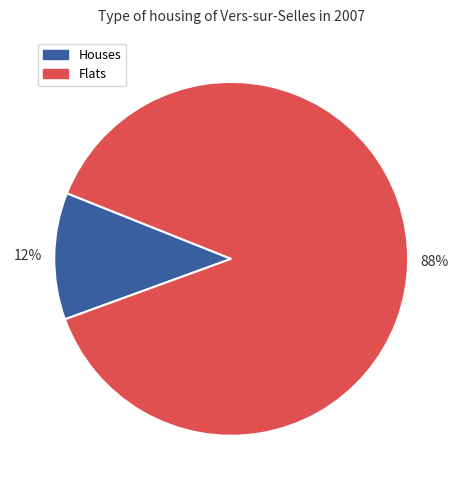

To the nearest percent, what is the combined percentage of Houses and Flats?

100%